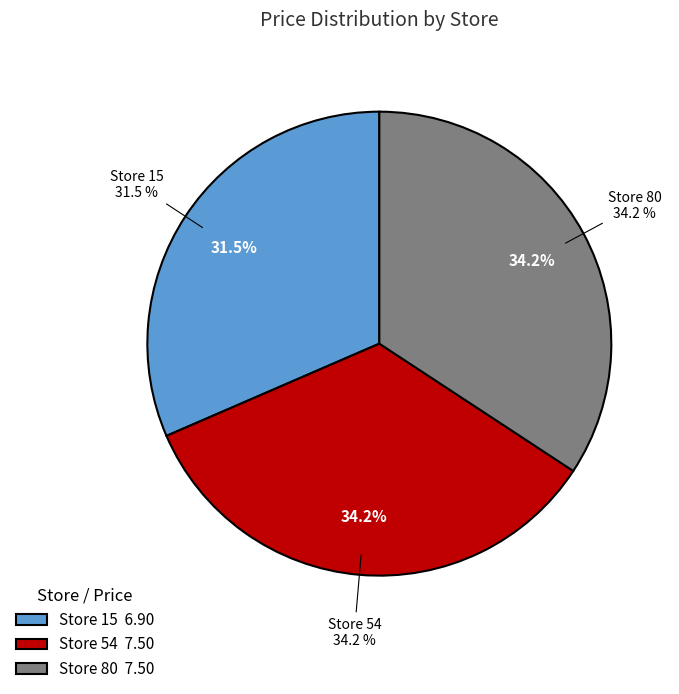

Count the number of slices in the pie.

3